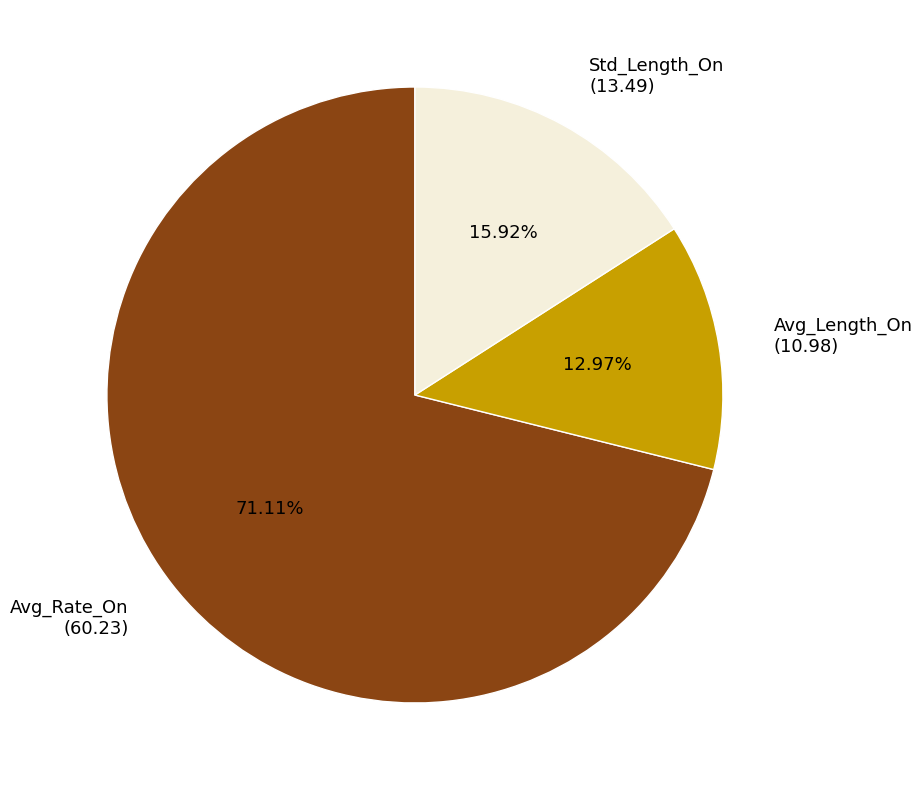

What is the ratio of the value at Avg_Length_On to the value at Std_Length_On?

0.8